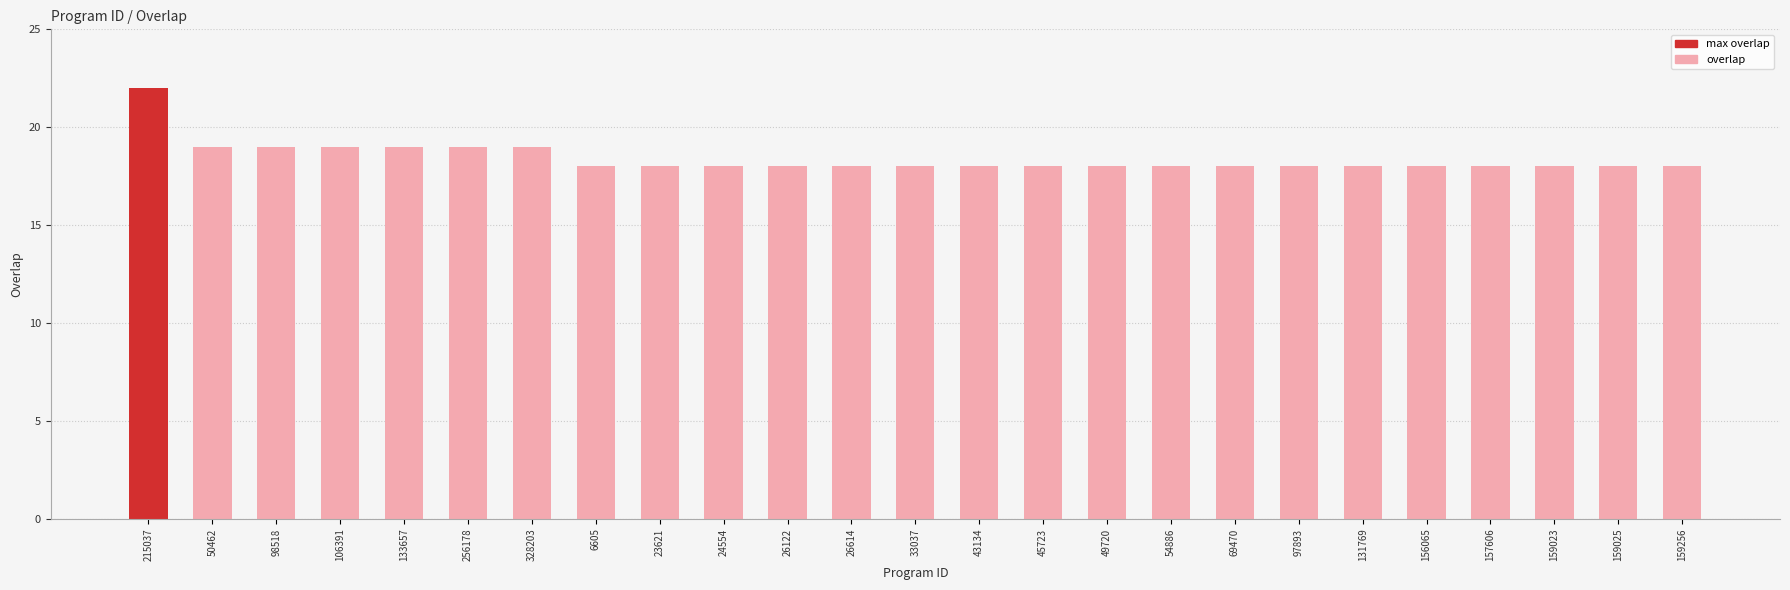

Are the bars horizontal?

No